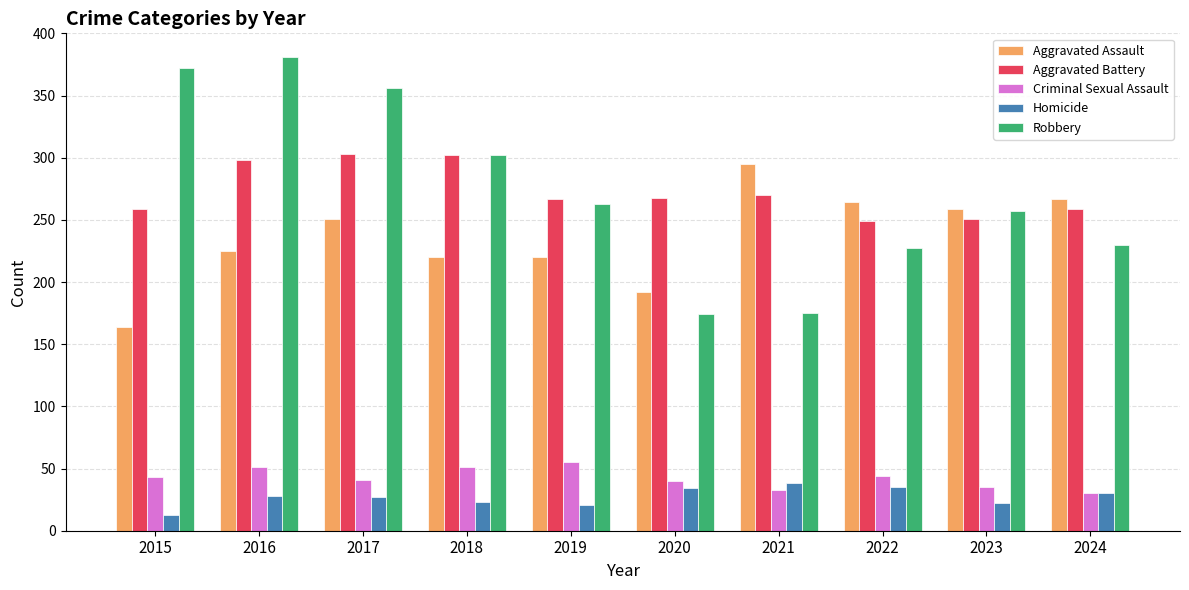

At 2017, list the series in order from smallest to largest.

Homicide, Criminal Sexual Assault, Aggravated Assault, Aggravated Battery, Robbery